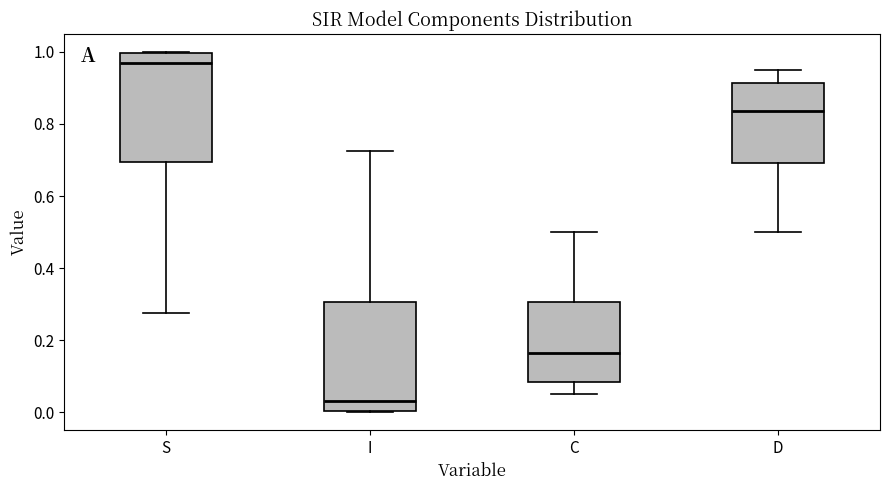

Reading left to right, transcribe this box plot: for each box, give where its median line is, the range the box spans, and where its two whiskers end, as read against the y-axis. The values are not printed on the chart, so give them approximately, as read against the axis.

S: median 0.96, box 0.70 to 1.00, whiskers 0.28 to 1.00
I: median 0.04, box 0.00 to 0.30, whiskers 0.00 to 0.72
C: median 0.16, box 0.08 to 0.30, whiskers 0.06 to 0.50
D: median 0.84, box 0.70 to 0.92, whiskers 0.50 to 0.94